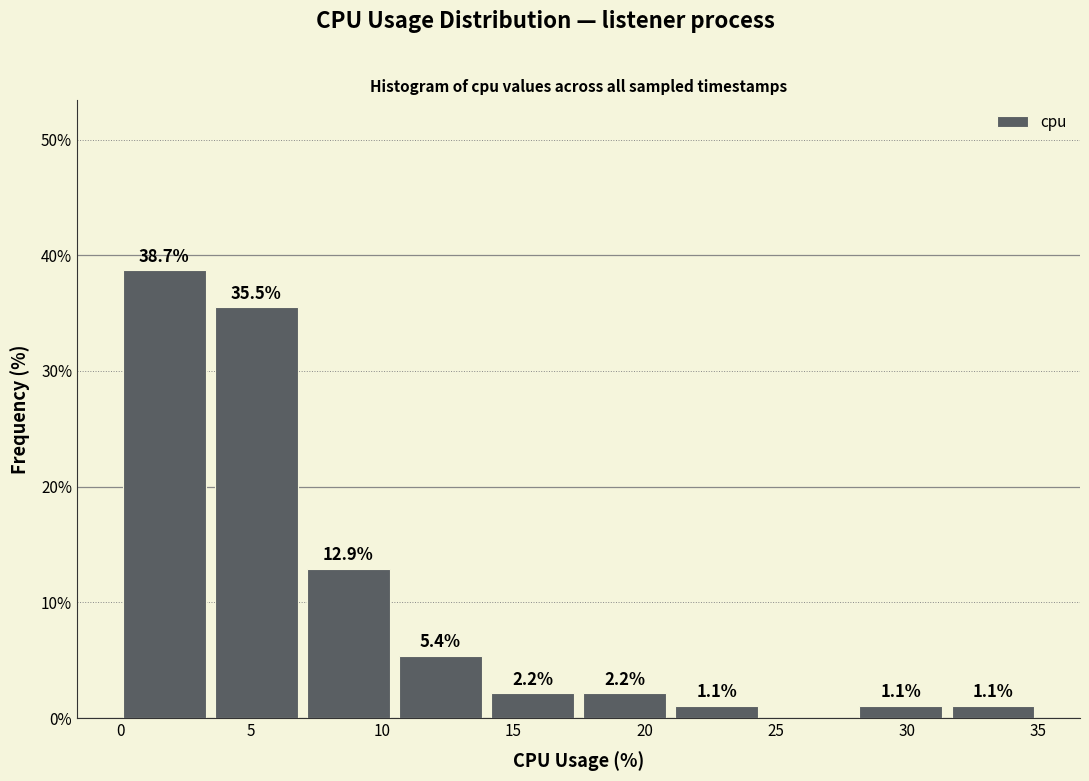

Over which range of the x-axis is the bar tallest?

0.0 to 3.5